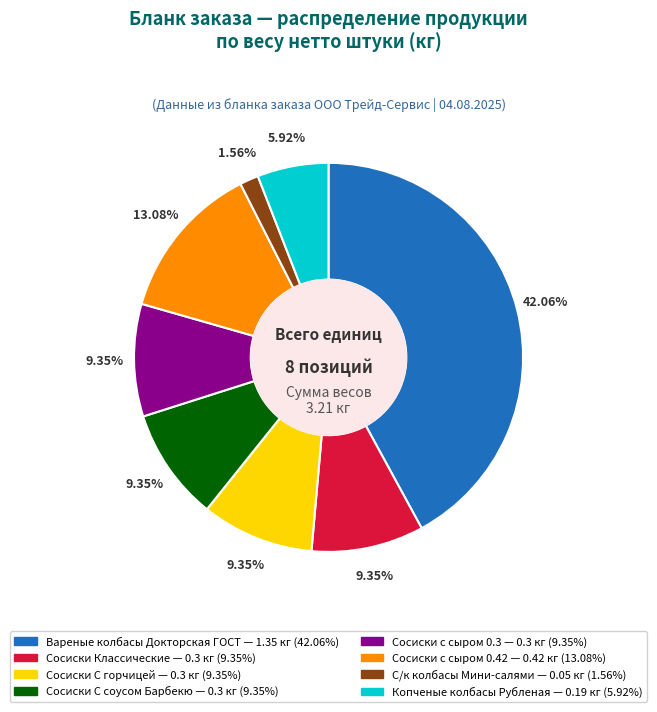

To the nearest percent, what percentage of the pie is Сосиски Классические?

9%